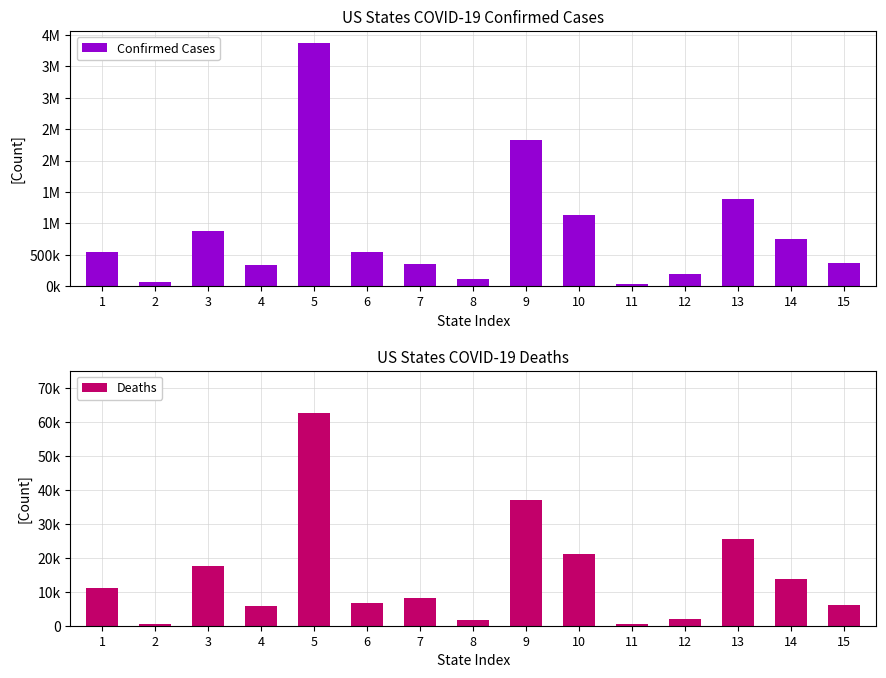

Which series has the widest spread of values?

Confirmed Cases